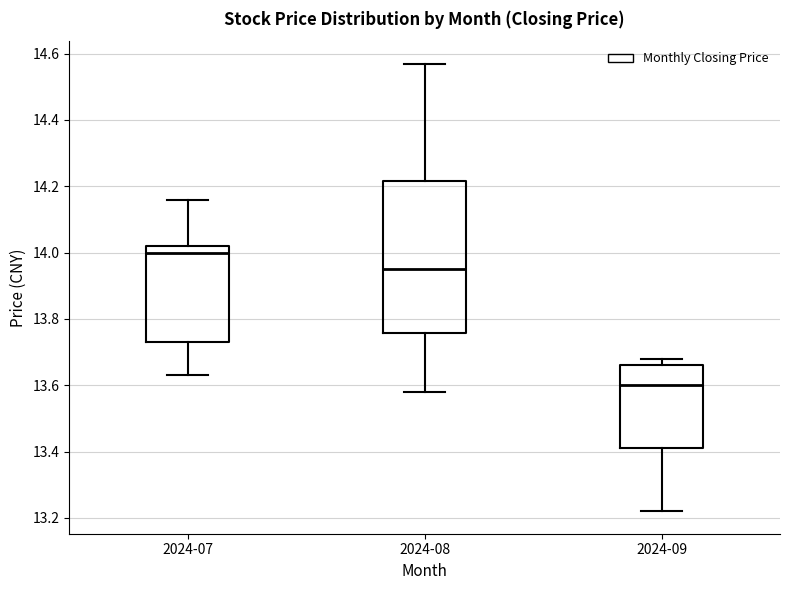

Which box has the highest median line?

2024-07